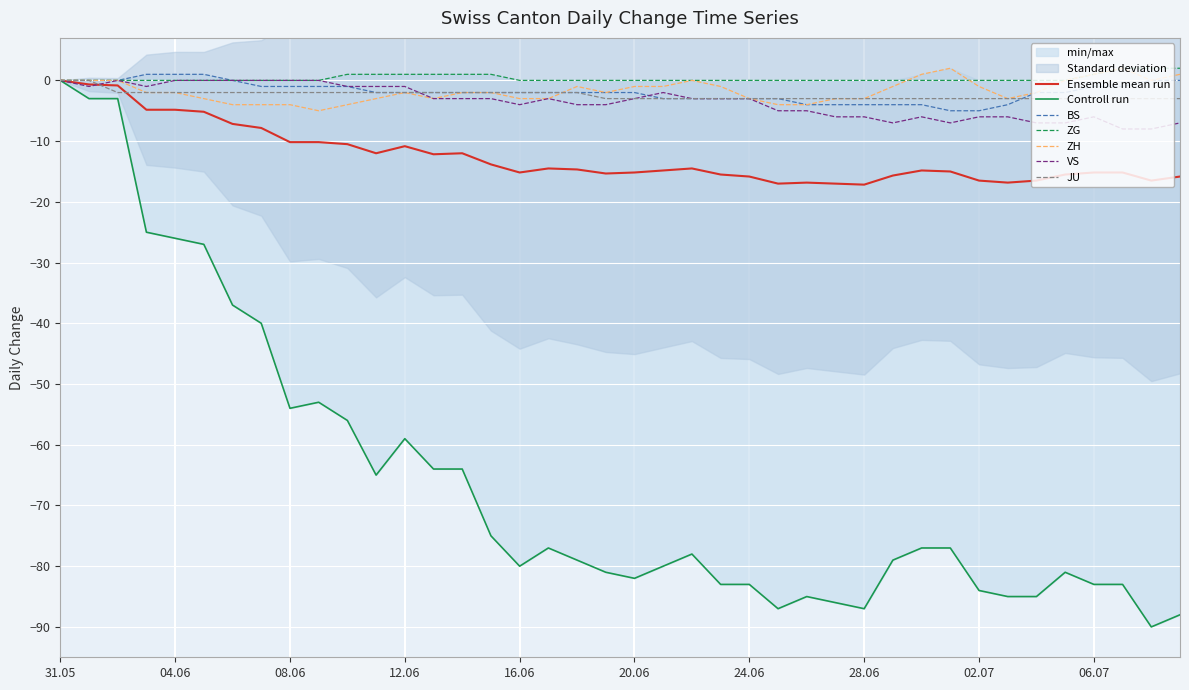

What is the difference between the maximum and second lowest values in the VS series?

8.0